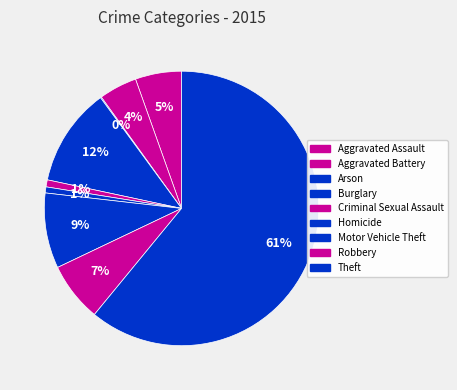

The Robbery slice represents 7% of the pie. True or false?

True